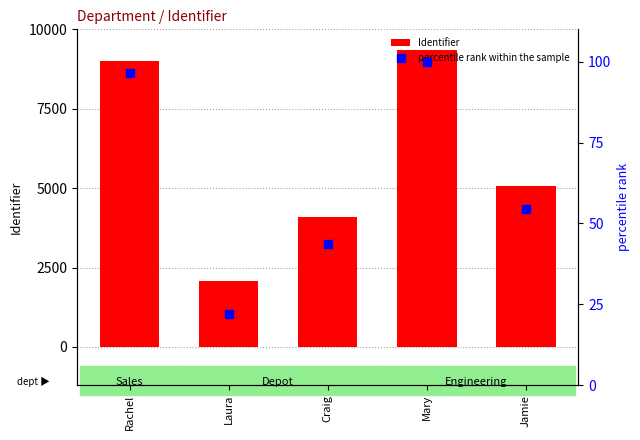

Which series has the largest Y range (max minus min)?

Identifier